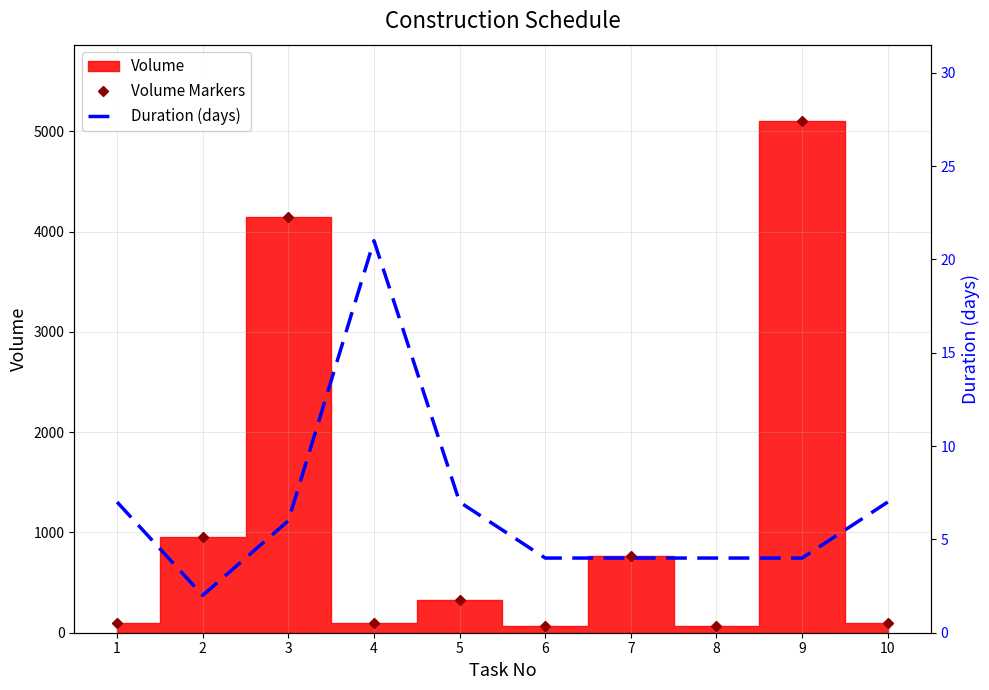

Rank the series at 7 from lowest to highest value.

Duration (days), Volume Markers